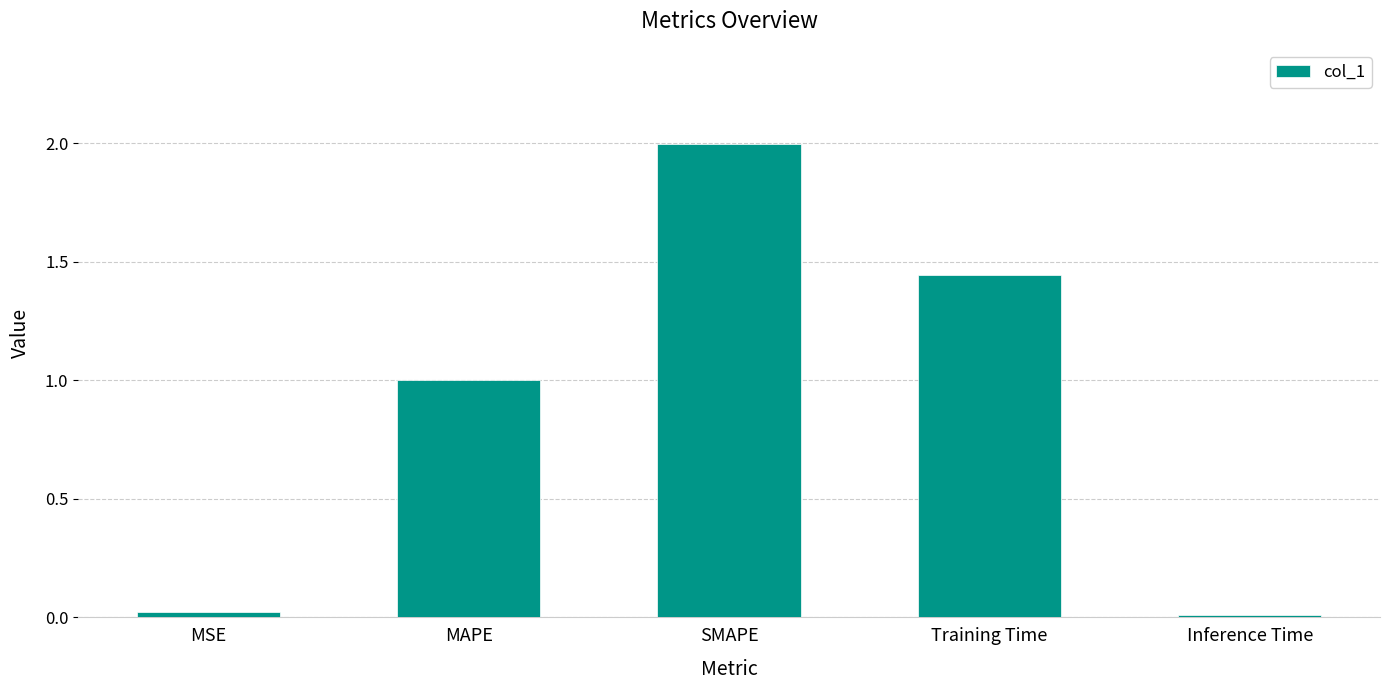

How many data points does each series have?

5